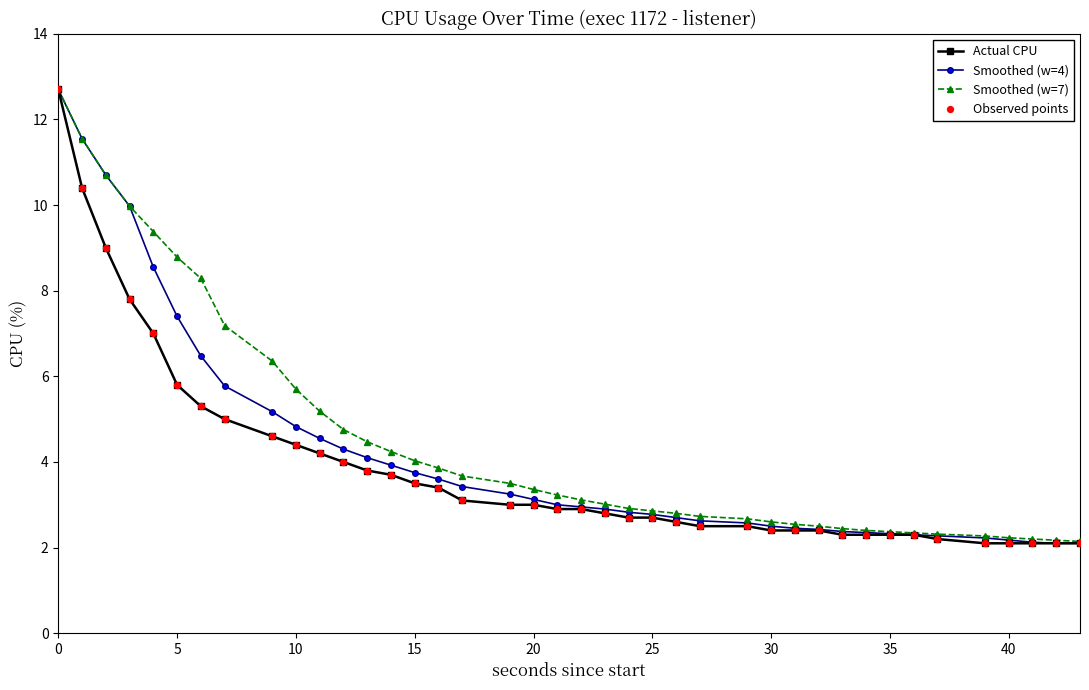

At how many categories does at least one series exceed 6?

9